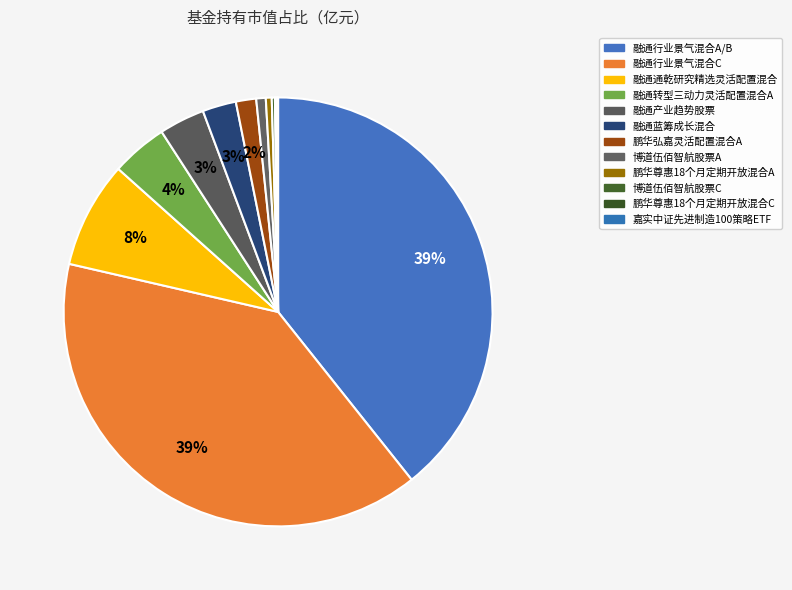

Which category has the smallest portion of the pie?

嘉实中证先进制造100策略ETF